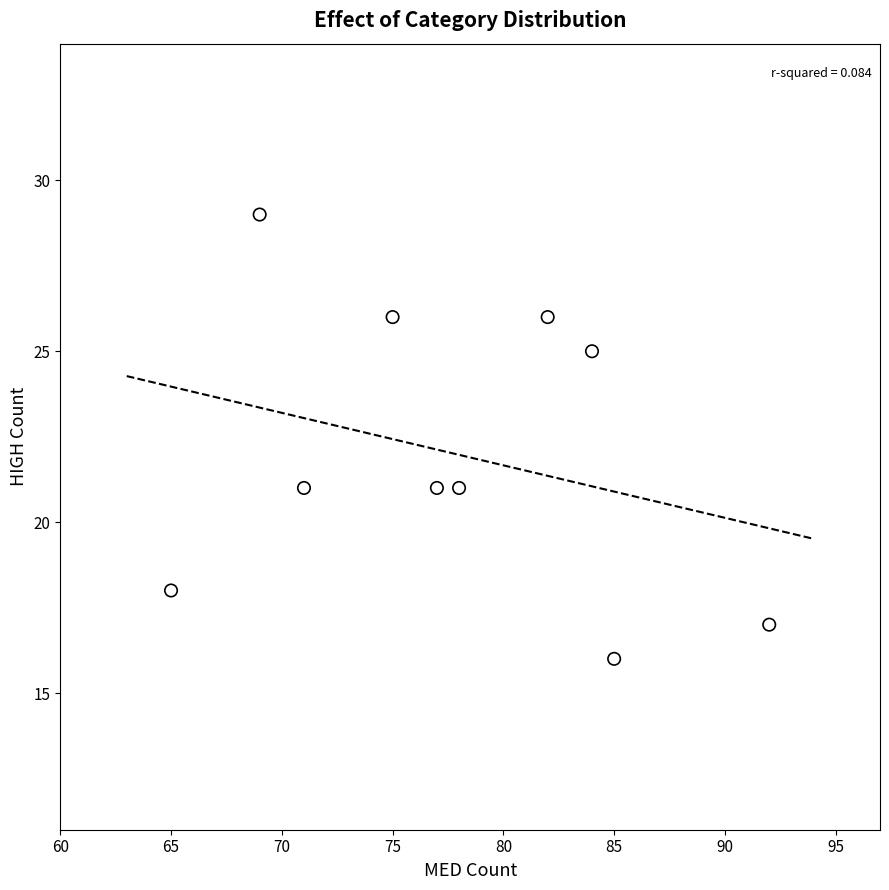

What is the range of X values (max minus min)?

27